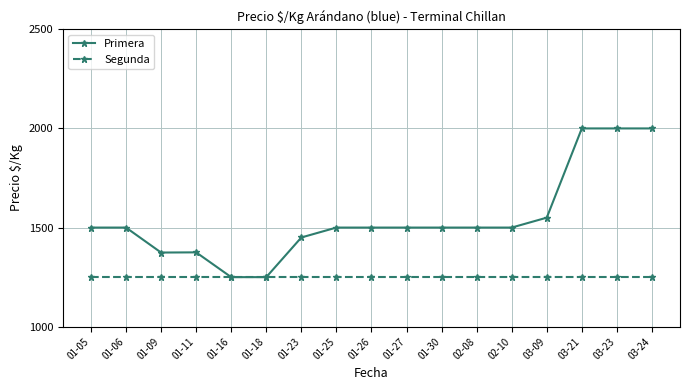

Which series has the largest range (max minus min)?

Primera